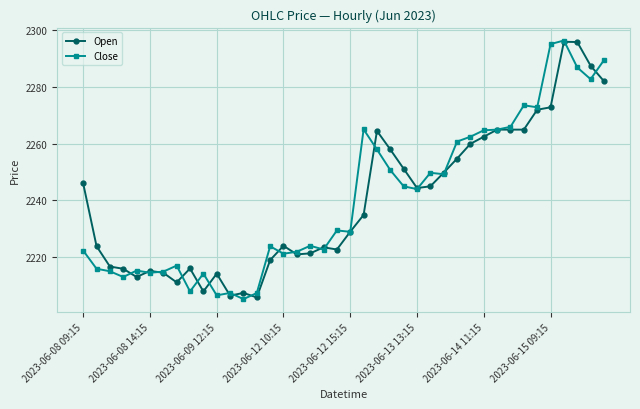

What is the smallest value displayed?

2205.2